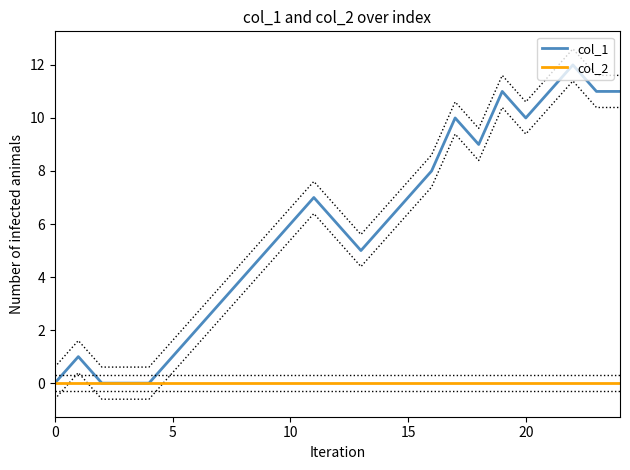

Is this an area chart (filled region under the line)?

No